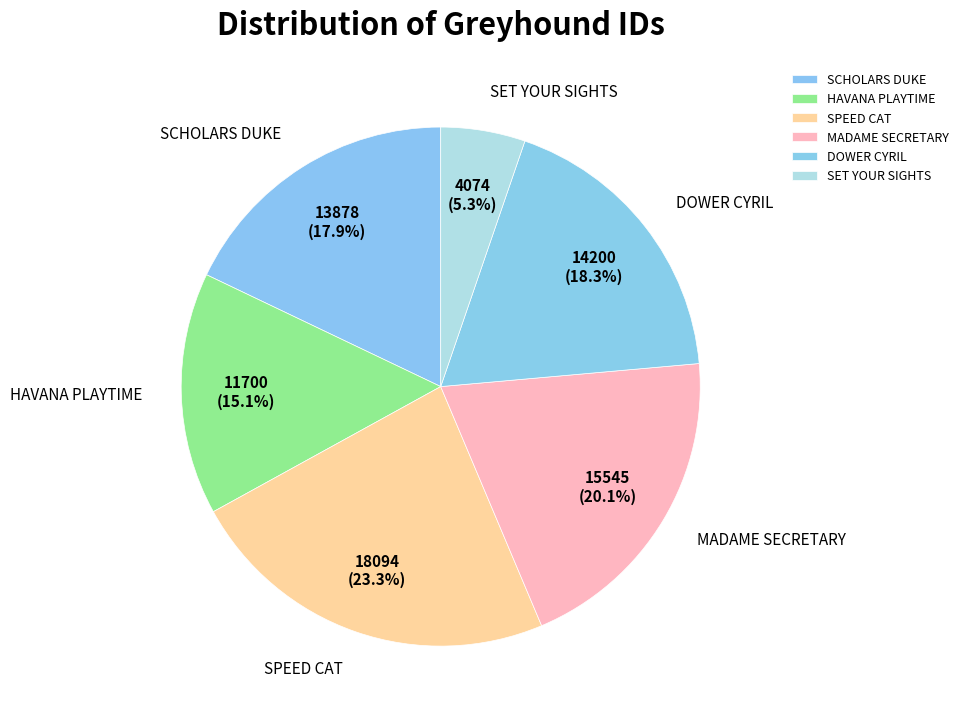

Is there a majority slice in this chart?

No